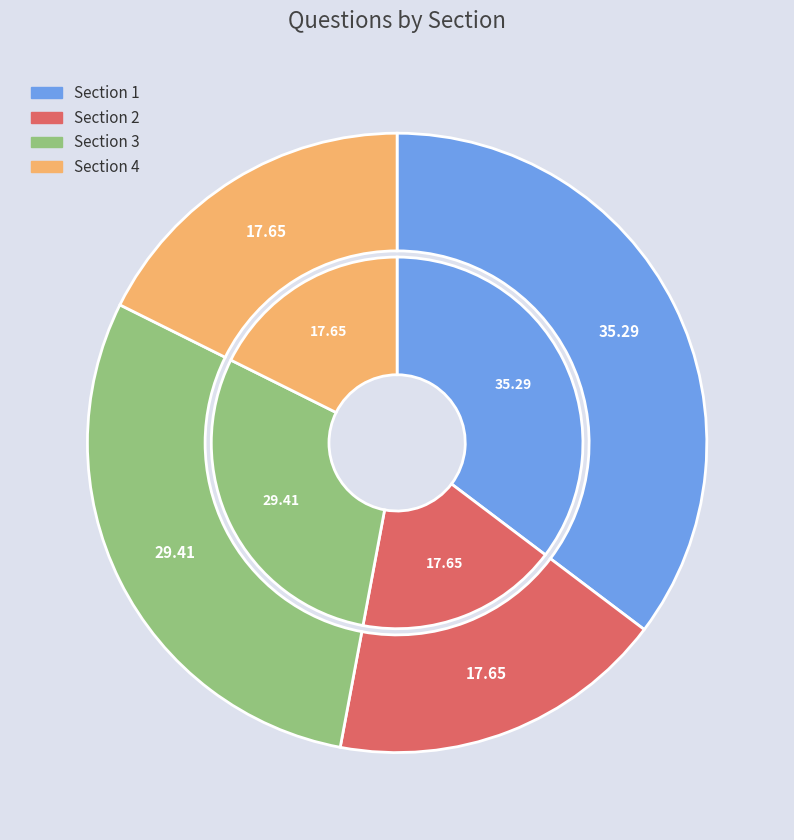

To the nearest percent, what is the difference between the largest and smallest slice percentages?

18%